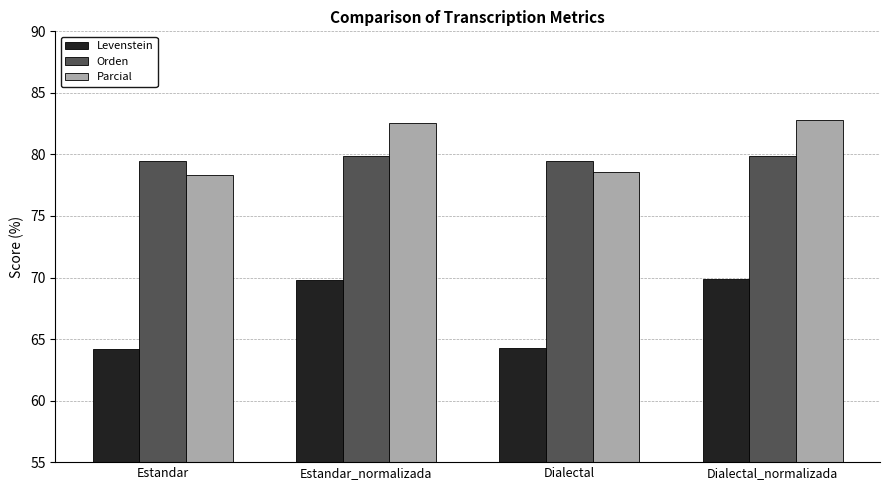

What are all the series names shown in the legend?

Levenstein, Orden, Parcial